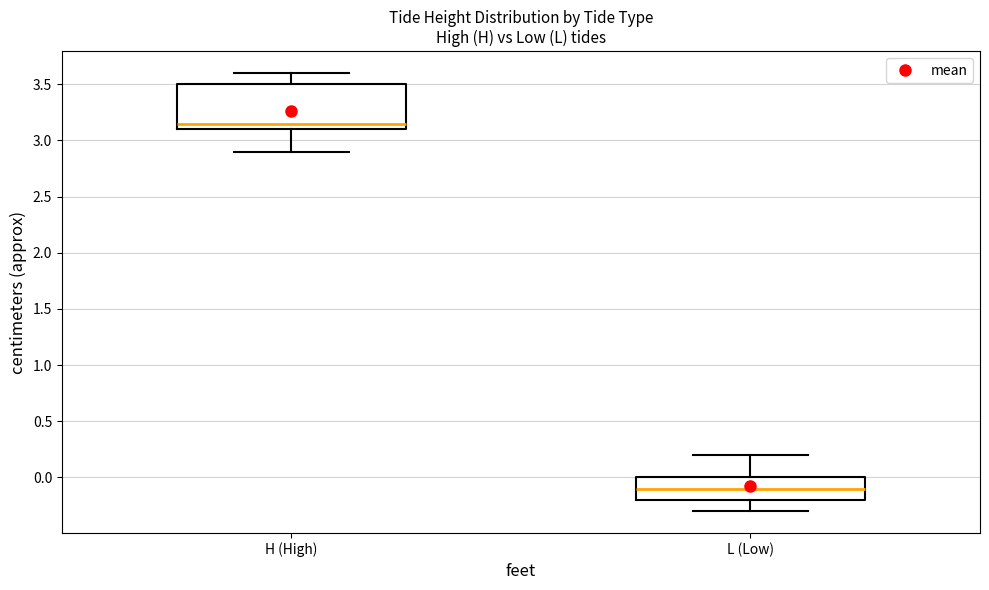

Which box is the tallest, from its lower edge to its upper edge?

H (High)